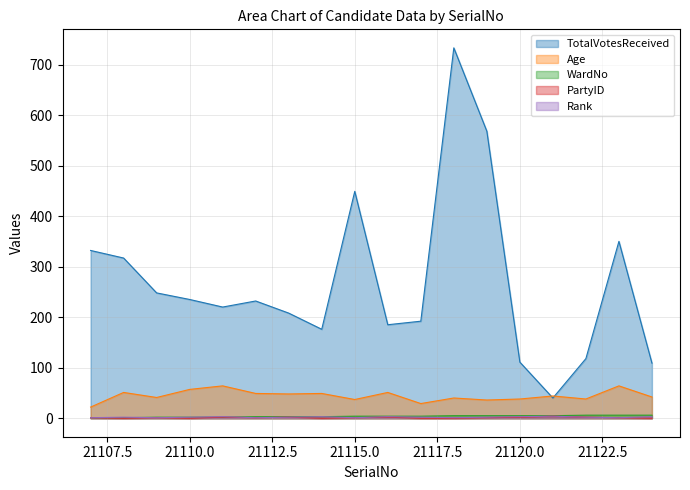

Which series has the largest total across all categories?

TotalVotesReceived